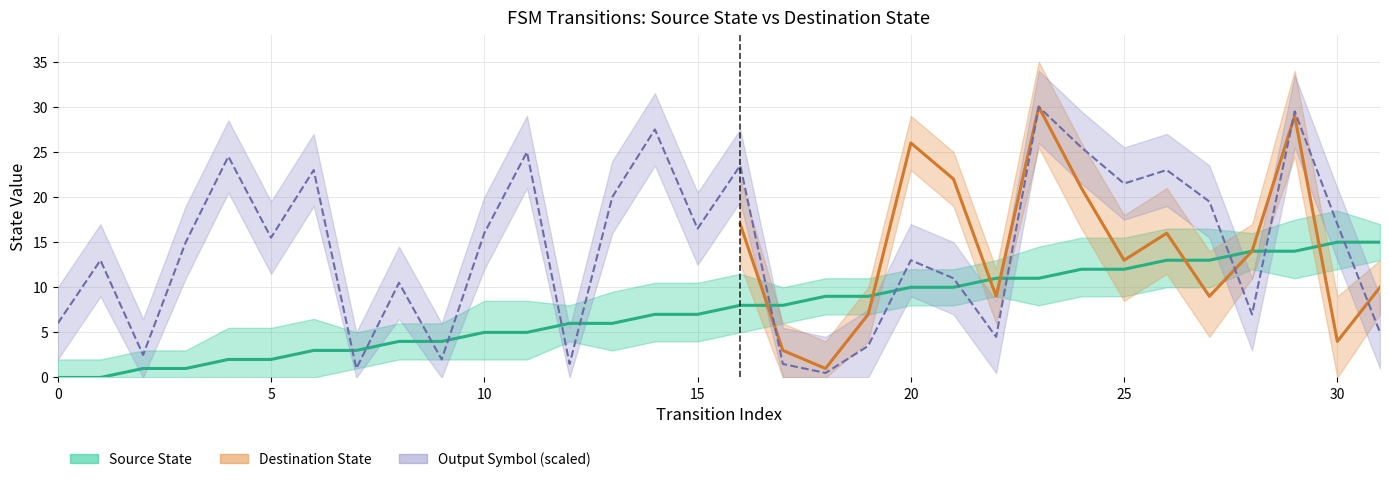

The source_state series shows 2 at 8. True or false?

False